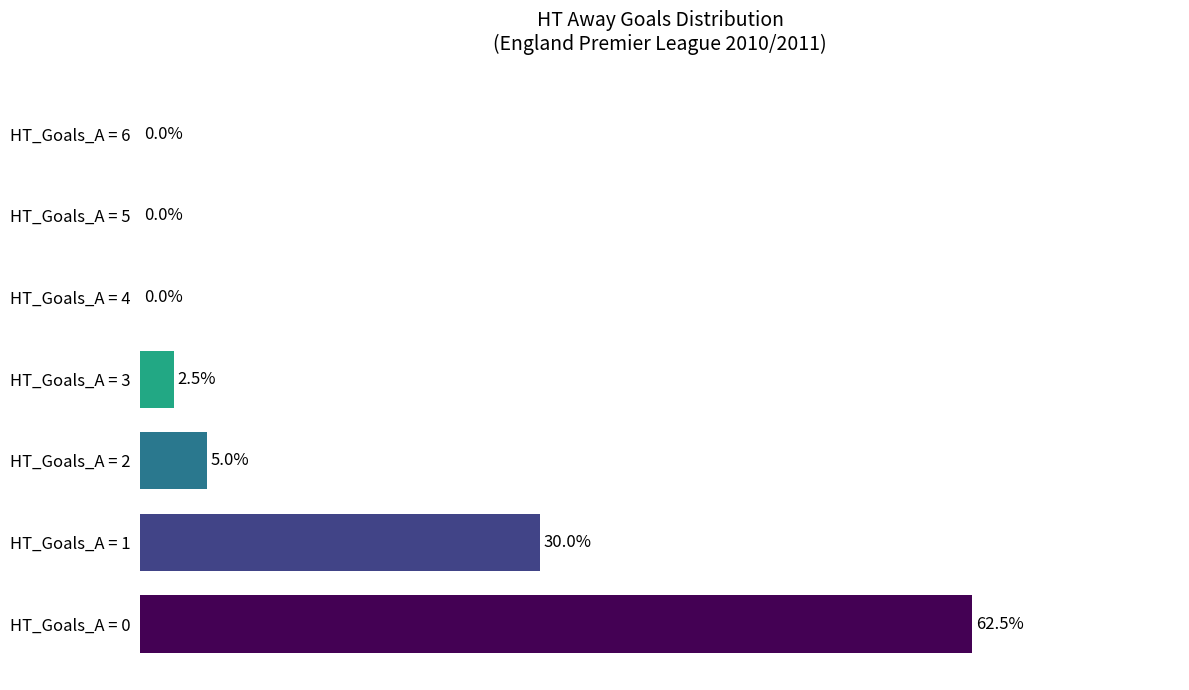

At which label is the value closest to 31?

HT_Goals_A = 1